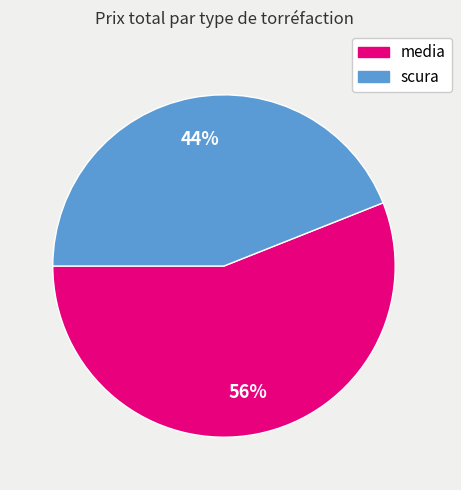

Count the number of slices in the pie.

2